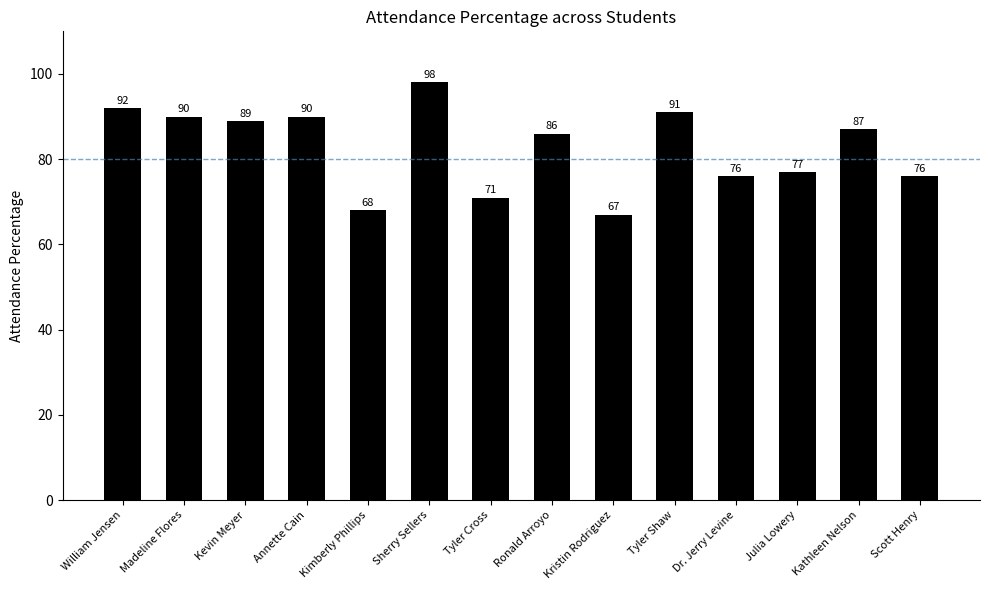

How many data points are less than 87?

7